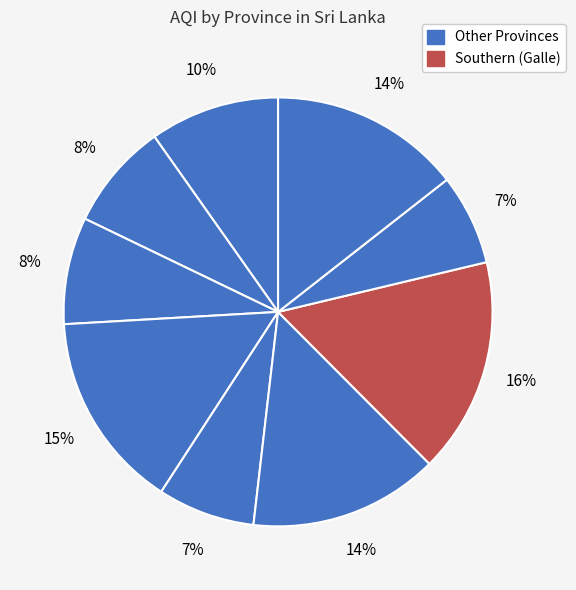

How many segments does this pie chart have?

9